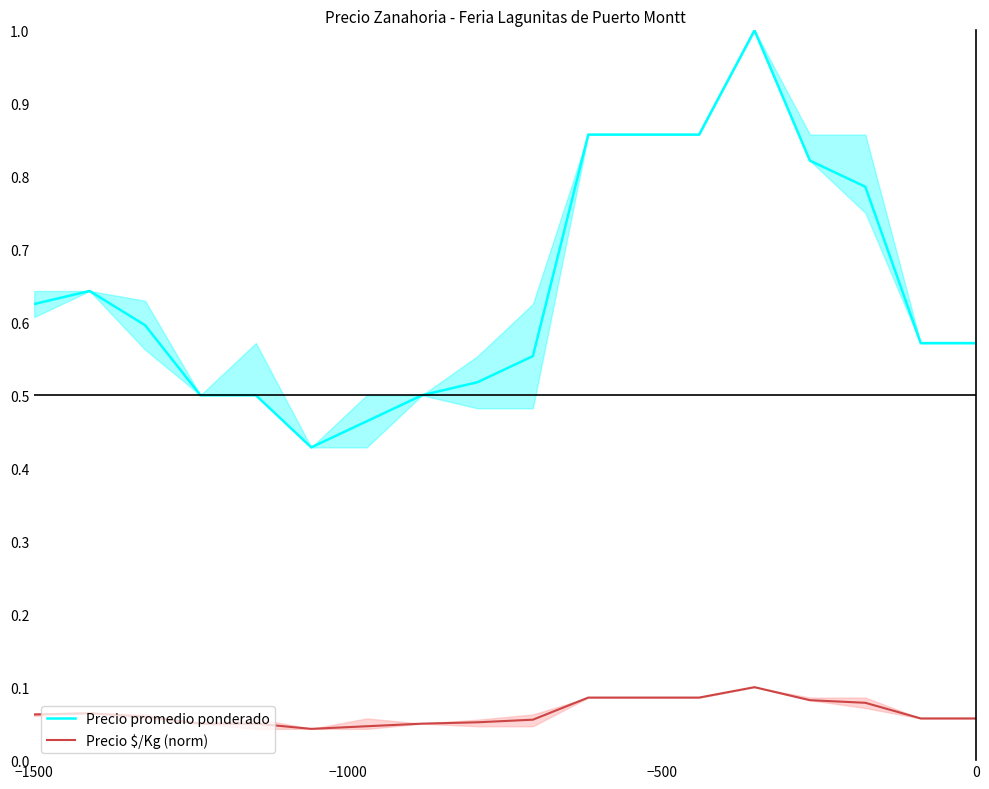

What is the maximum value for Precio promedio ponderado?

1.0